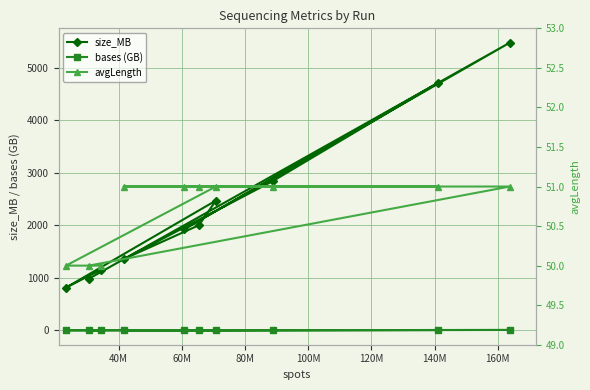

What are all the series names shown in the legend?

size_MB, bases (GB), avgLength